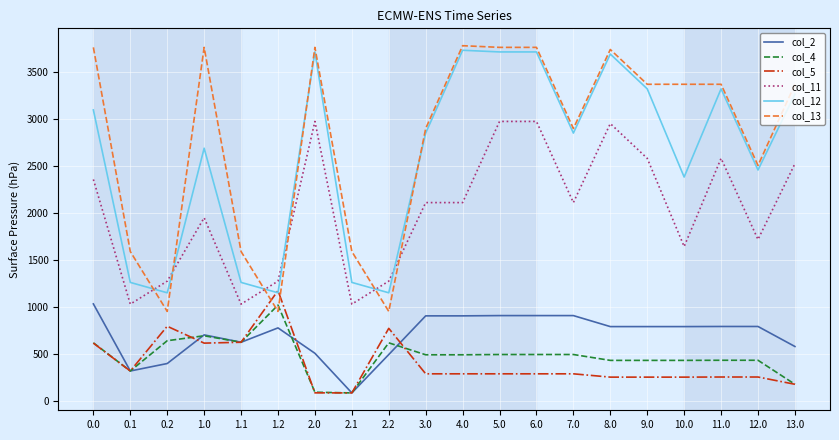

At which label does col_4 reach its peak?

1.2